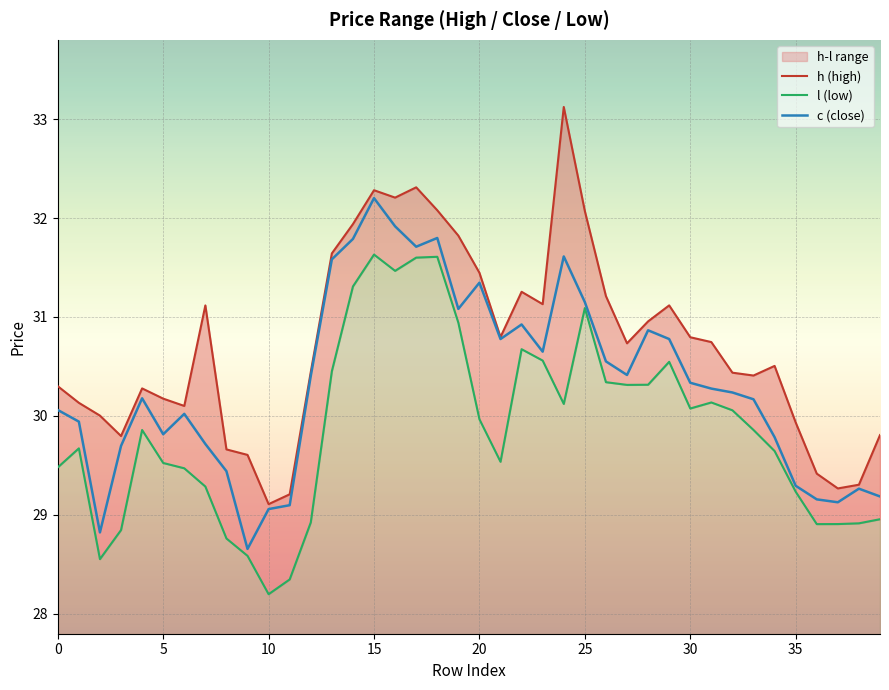

What is the difference between the second highest and minimum values in the l (low) series?

3.4